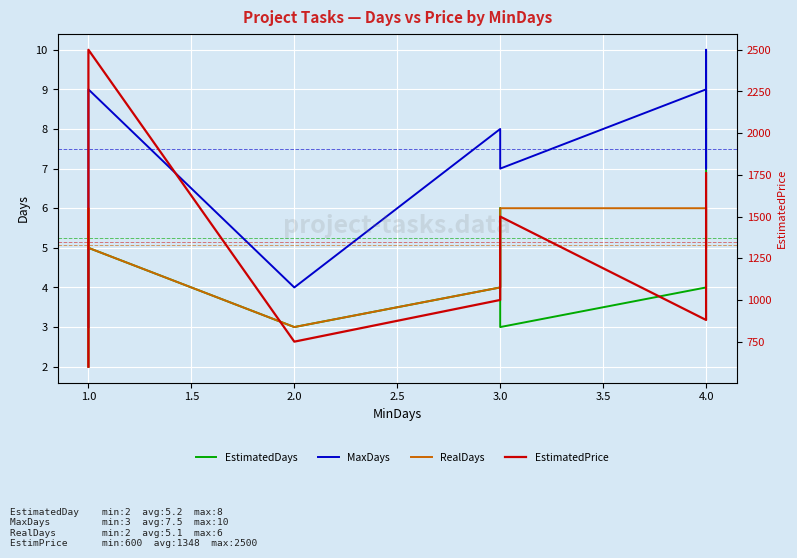

What is the smallest value displayed?

2